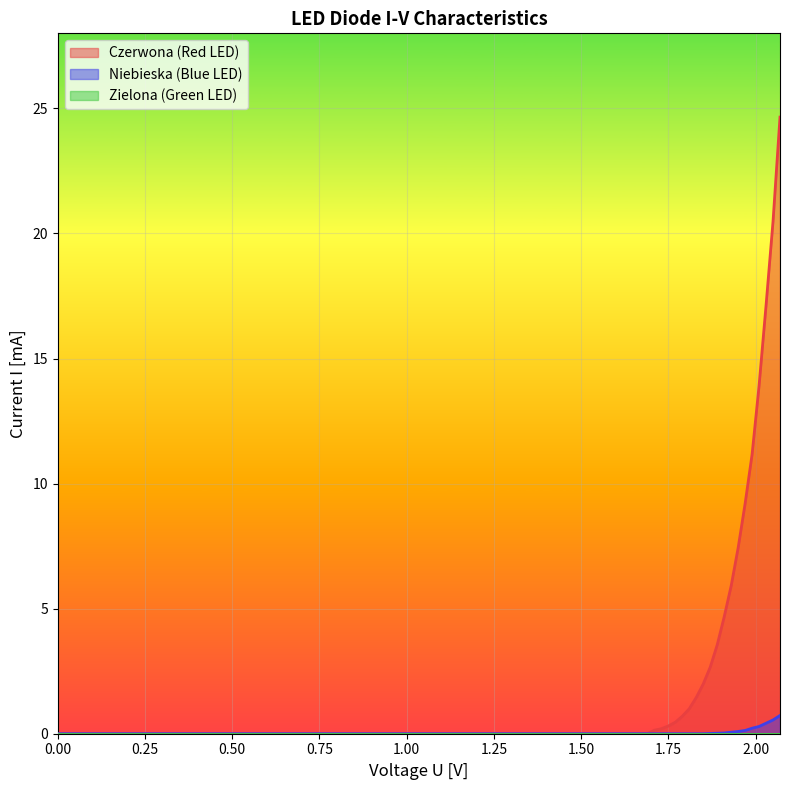

What is the difference between the maximum and minimum values in the Niebieska (Blue LED) series?

0.7